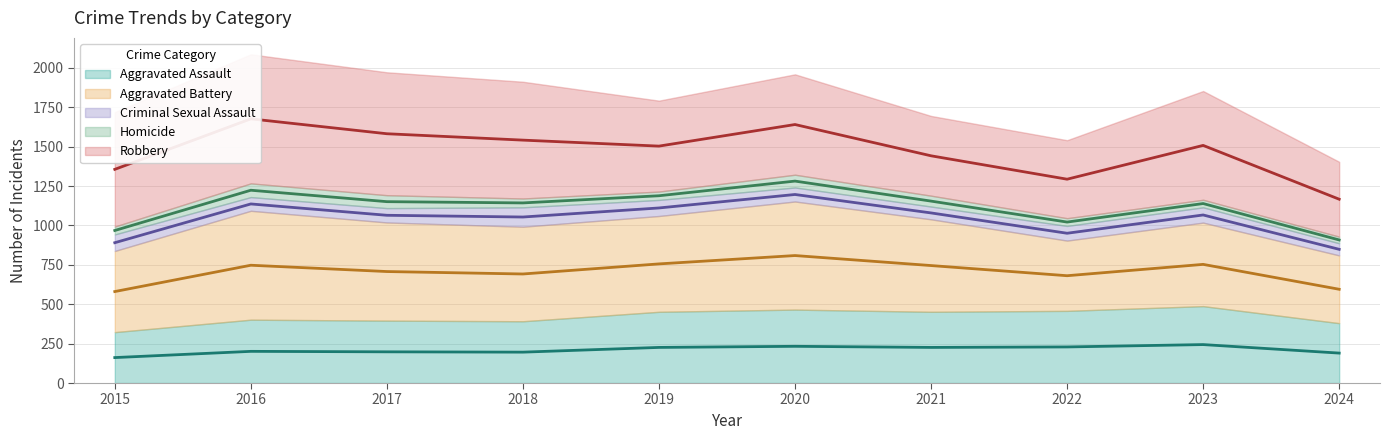

Reading left to right, list all the values displayed in this chart.

Aggravated Assault: 323	402	396	392	452	466	452	458	488	380
Aggravated Battery: 515	691	623	600	608	686	587	446	530	430
Criminal Sexual Assault: 105	87	91	123	102	89	81	93	97	77
Homicide: 50	87	82	56	53	81	69	49	48	42
Robbery: 726	819	780	741	577	637	506	495	690	475